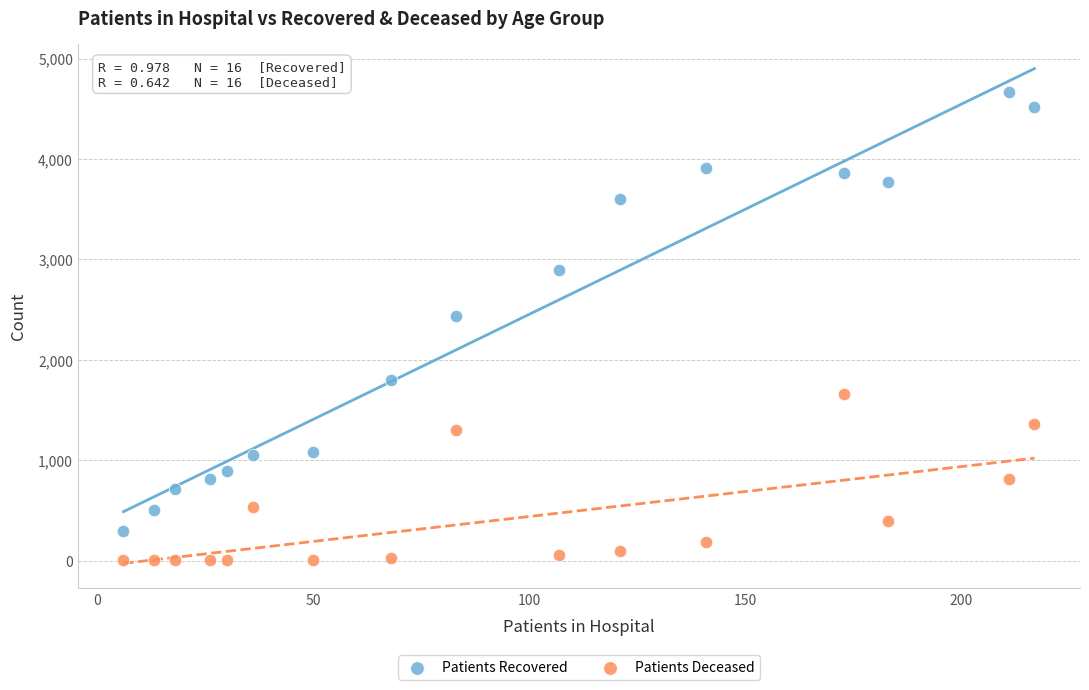

Across all data points, what is the range of Y values (max minus min)?

4667